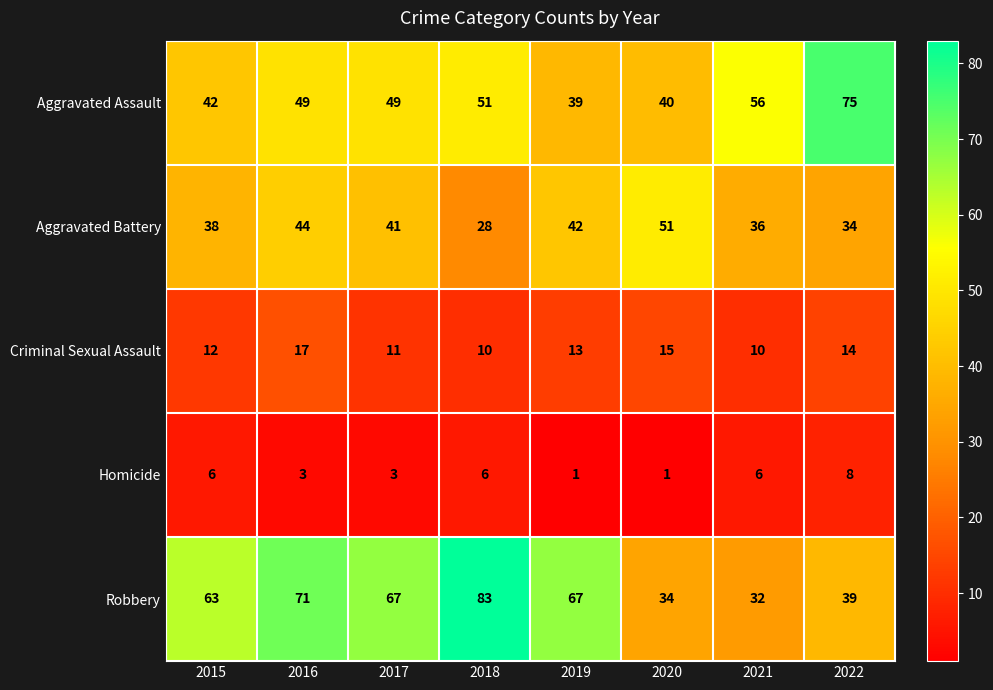

What is the average value of the Aggravated Assault series?

50